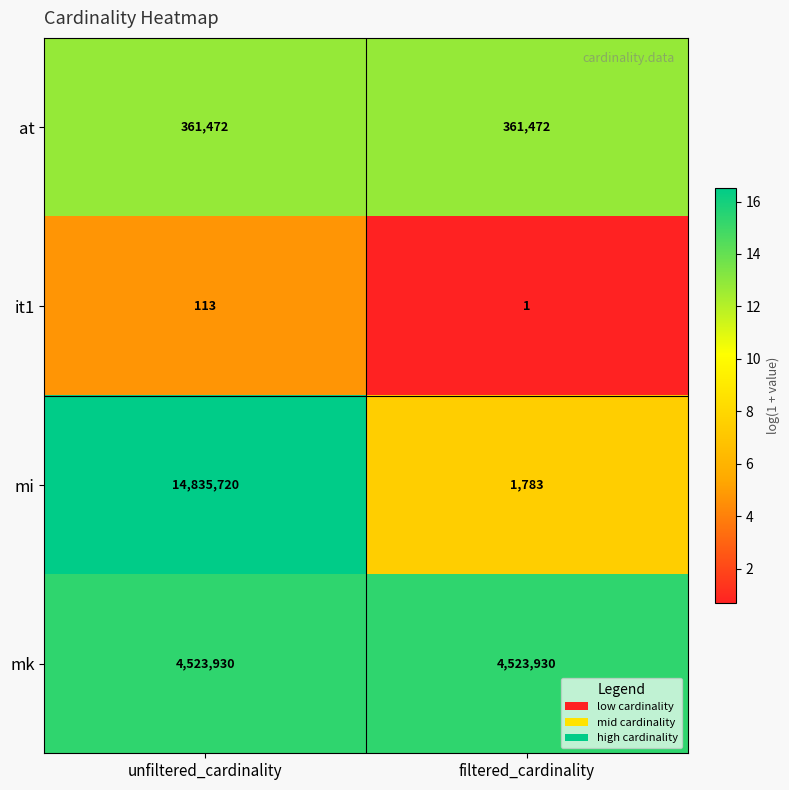

What is the sum of the mi values at unfiltered_cardinality and filtered_cardinality?

14837503